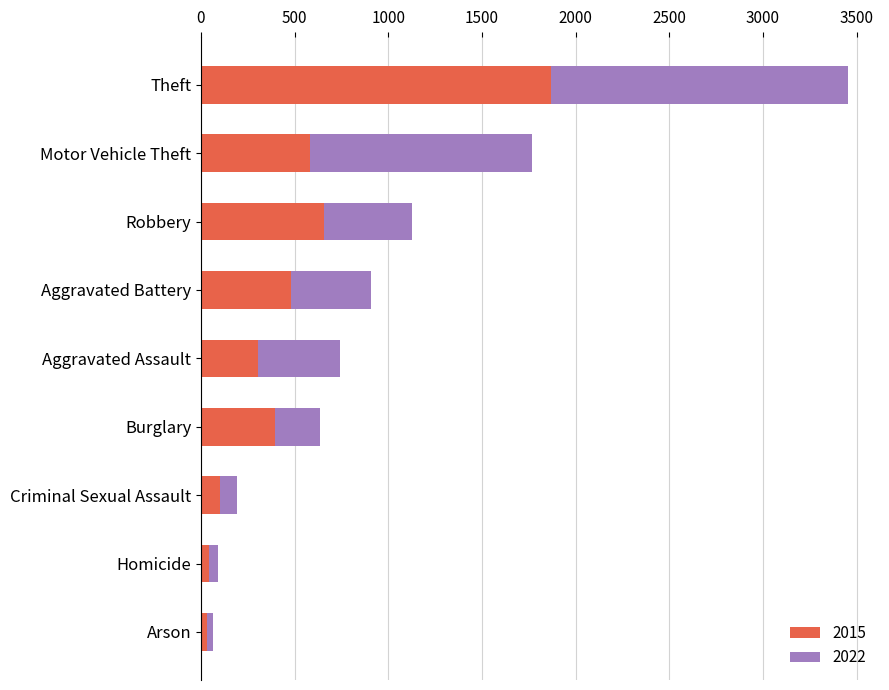

The 2015 series shows 45 at Homicide. True or false?

True